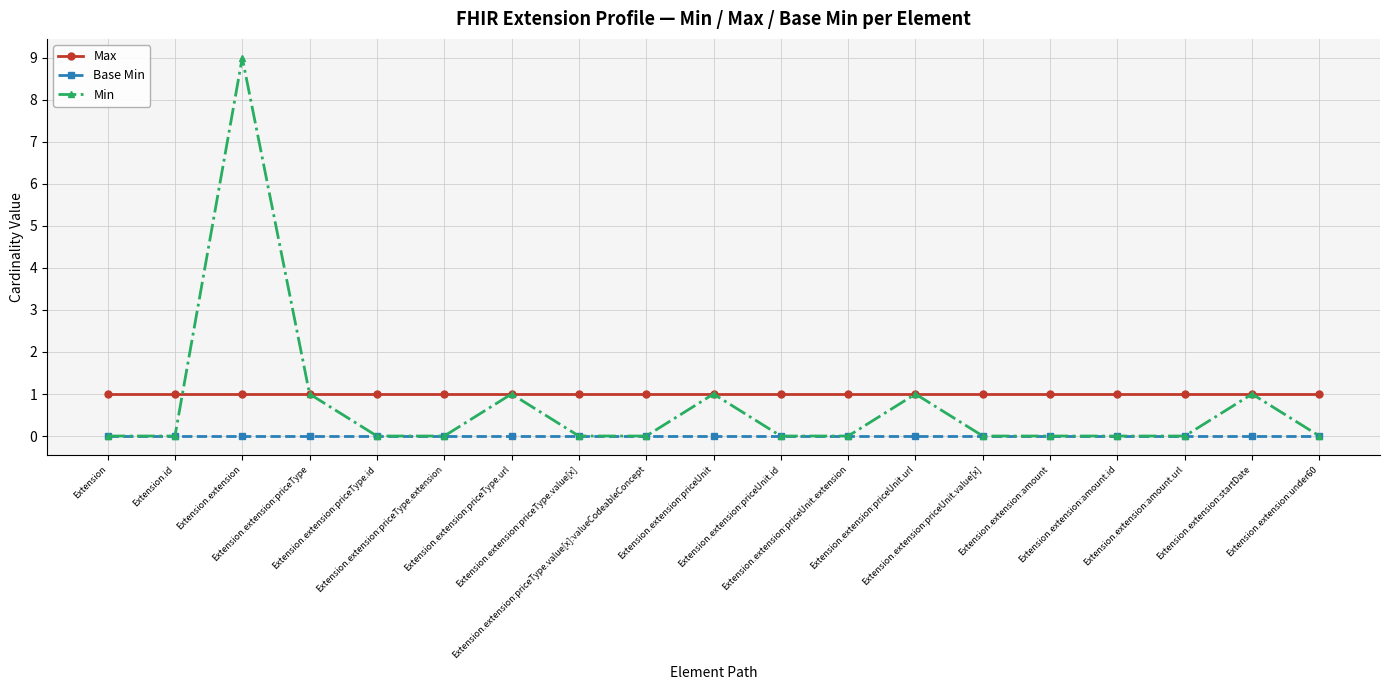

In Min, how many points are higher than both neighbors (excluding endpoints)?

5